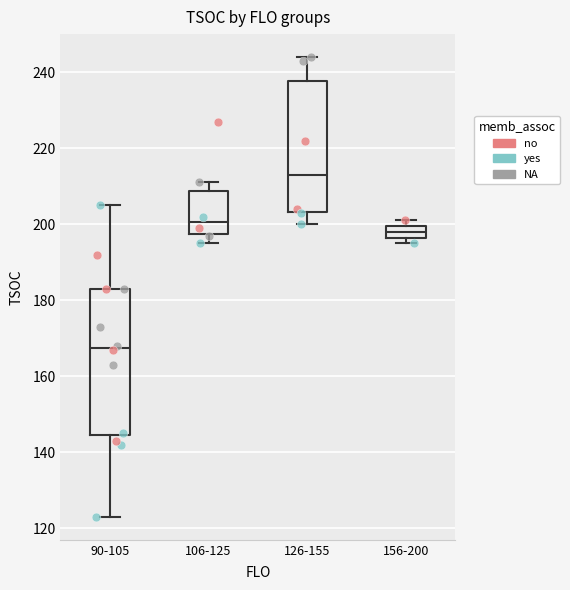

Reading left to right, read every box against the y-axis: the position of its median line, the range the box covers, and the ends of its whiskers. The values are not printed on the chart, so give them approximately, as read against the axis.

90-105: median 168, box 144 to 184, whiskers 124 to 206
106-125: median 200, box 198 to 208, whiskers 196 to 212
126-155: median 214, box 204 to 238, whiskers 200 to 244
156-200: median 198, box 196 to 200, whiskers 196 (just below the box's lower edge) to 202